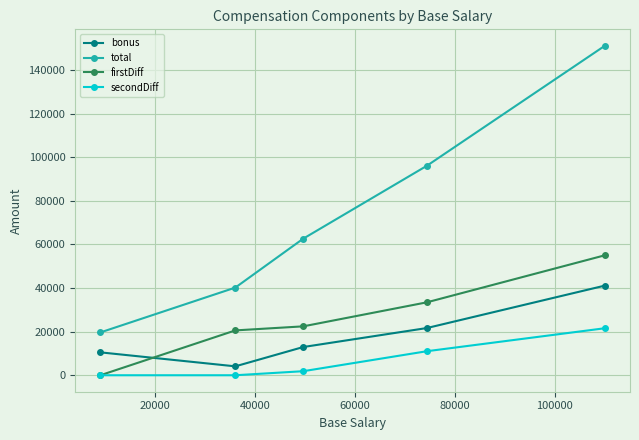

What is the value of the firstDiff point at the 4th from the left?

33454